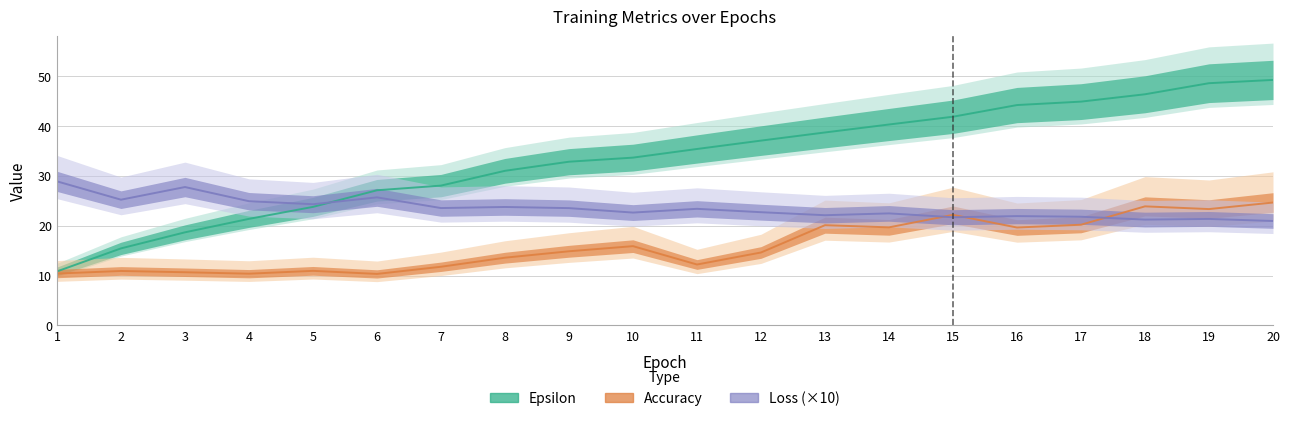

True or false: Accuracy has more than 1 interior local peaks.

True